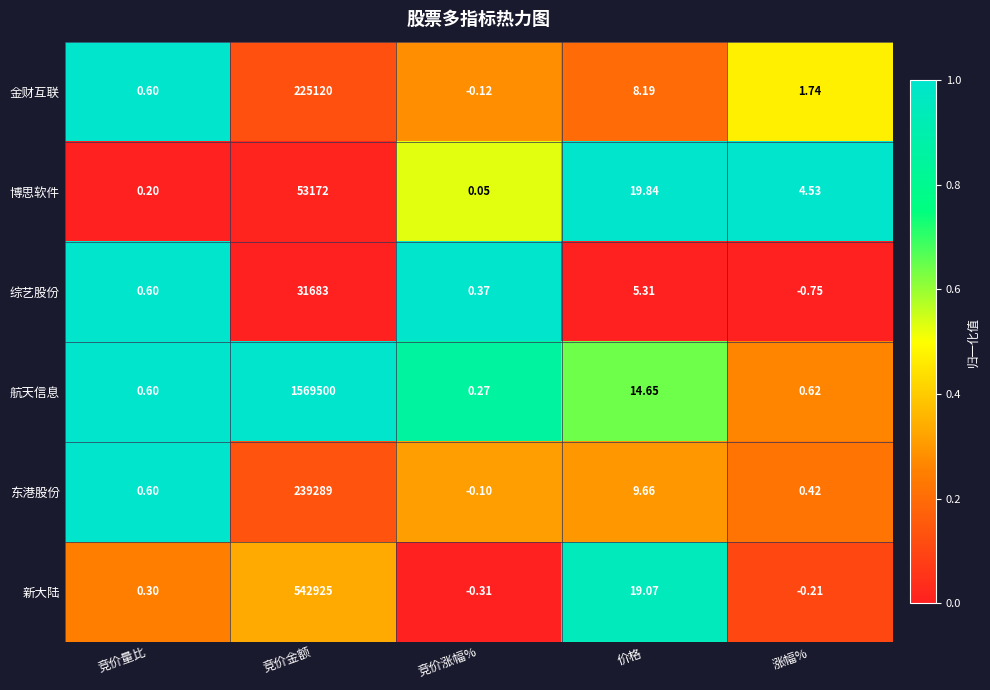

List the labels in order of 东港股份 value, smallest first.

竞价涨幅%, 涨幅%, 竞价量比, 价格, 竞价金额